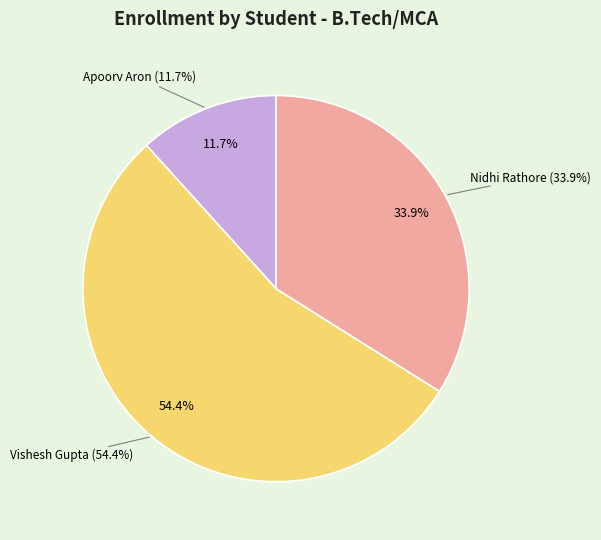

Is it true that Nidhi Rathore is 26% of the pie?

False